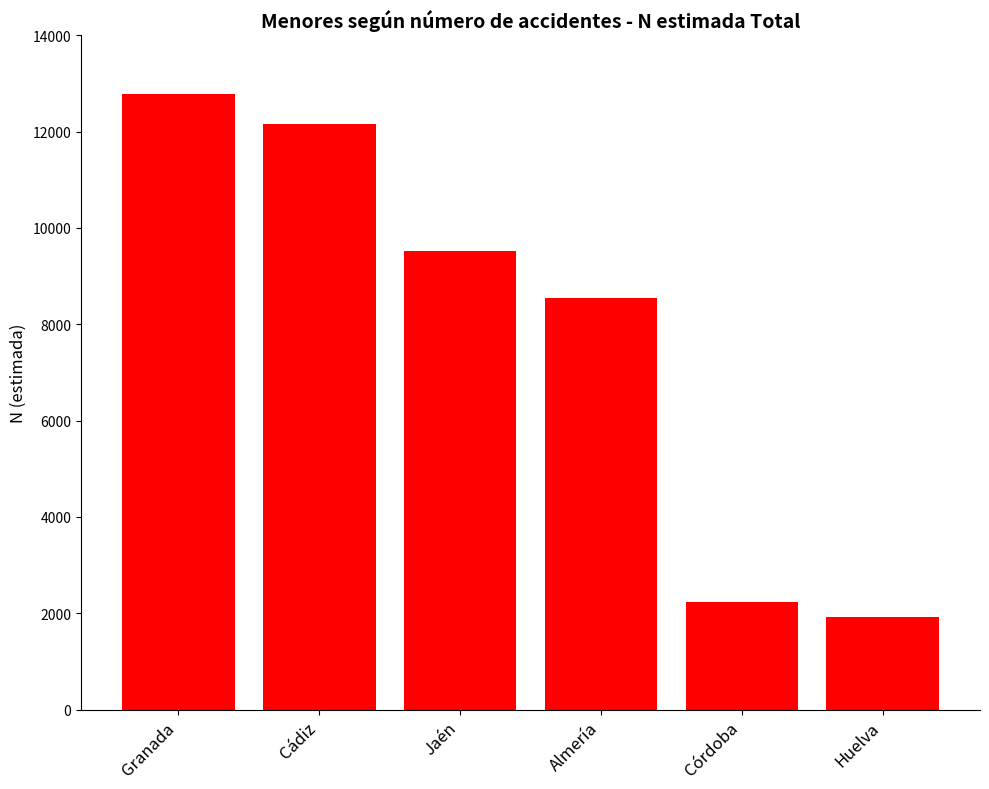

What is the change in value from Almería to Córdoba?

-6319